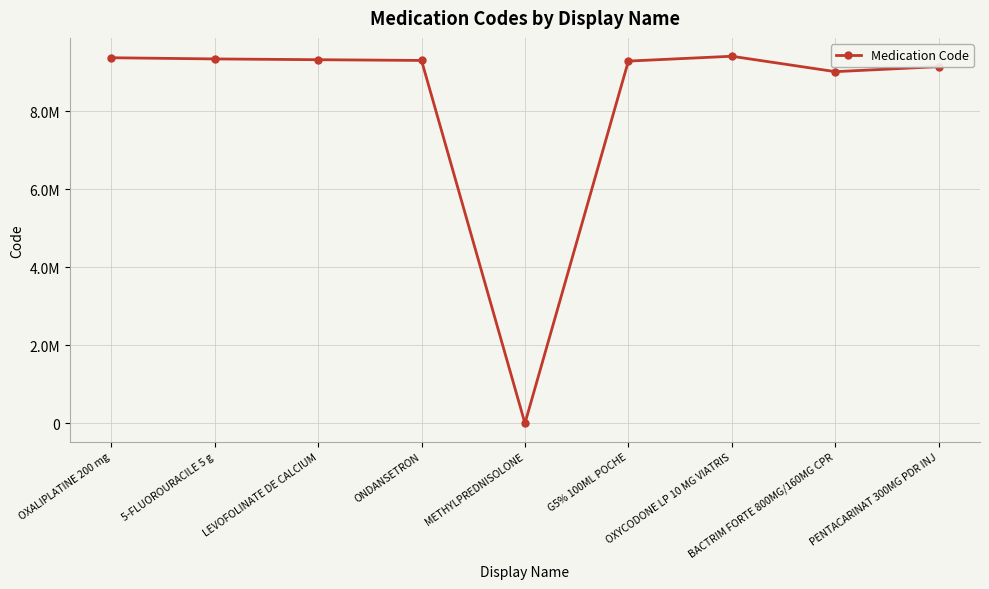

At which category does the data reach its first local peak?

OXYCODONE LP 10 MG VIATRIS